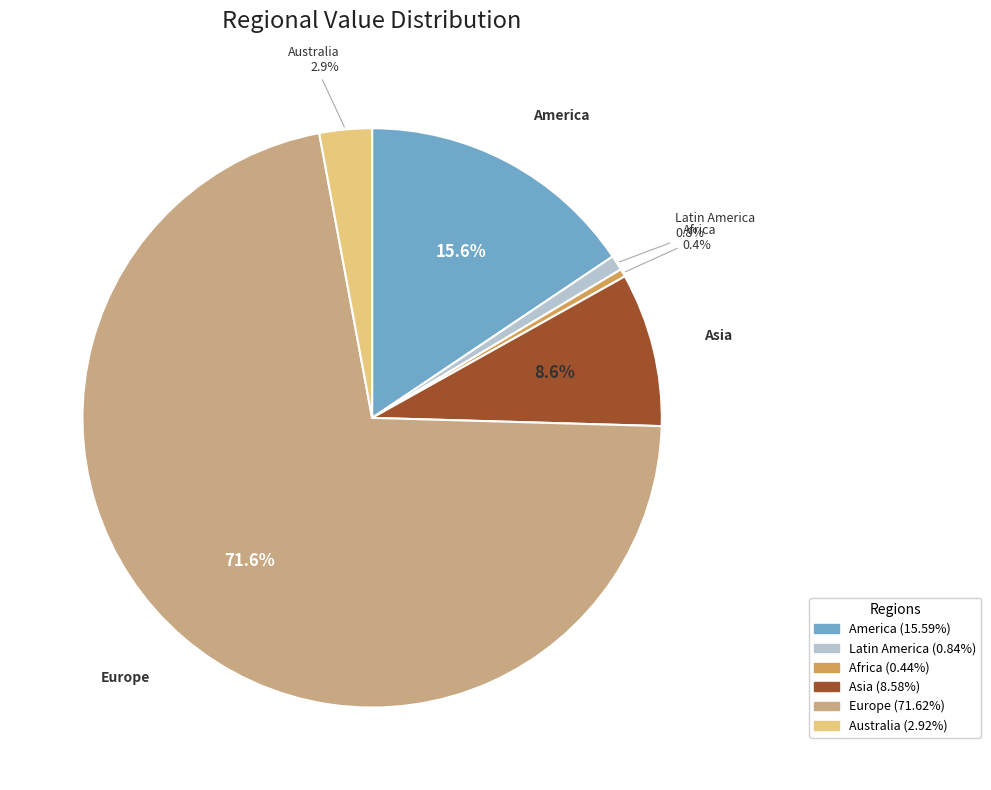

Count the number of slices in the pie.

6